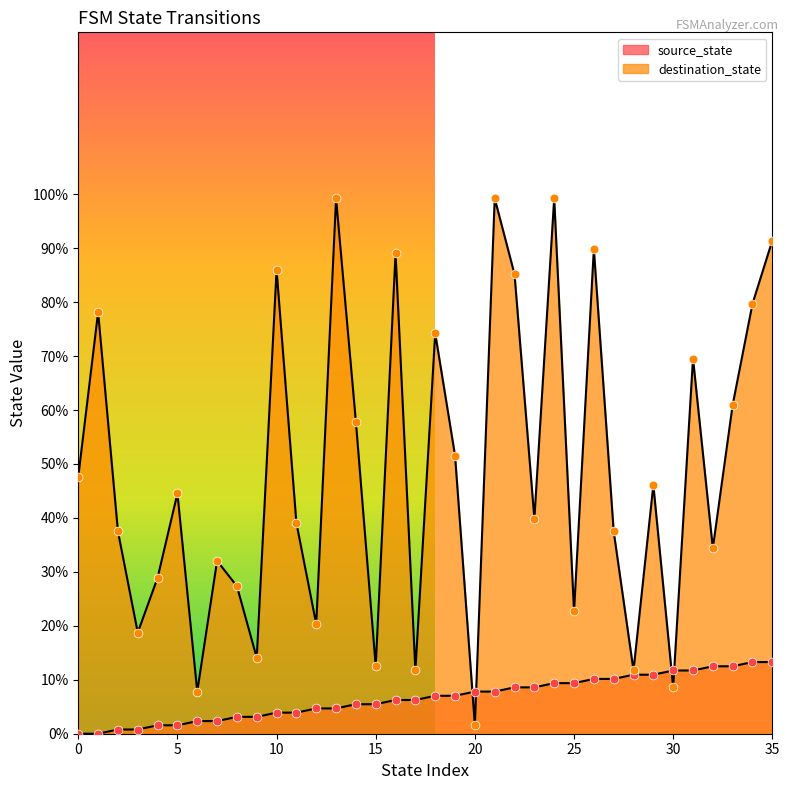

What are all the series names shown in the legend?

source_state, destination_state